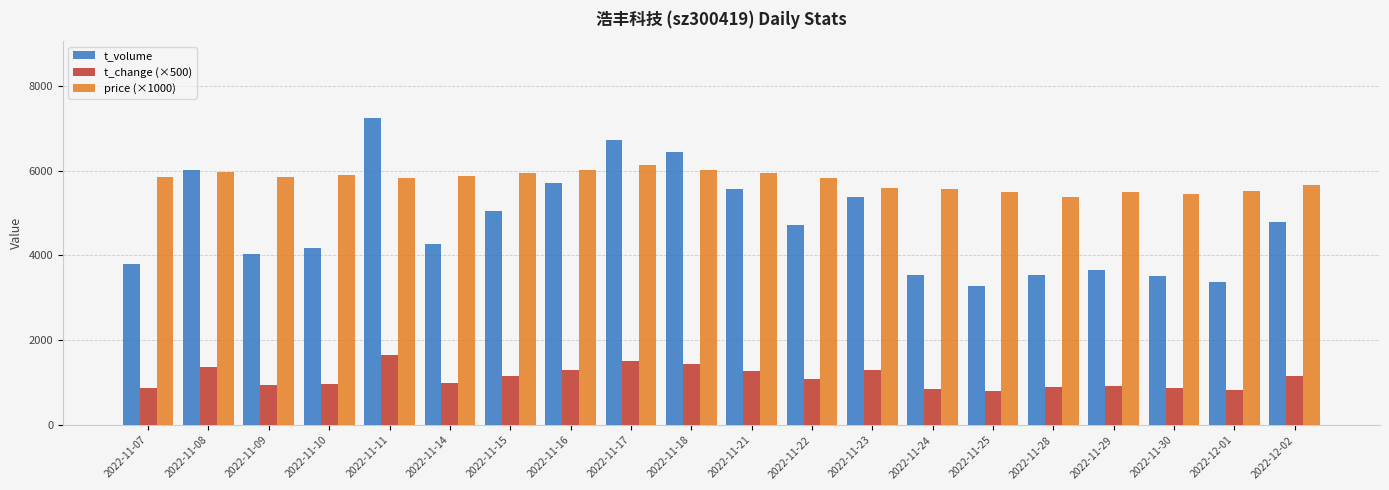

True or false: price (×1000) has a value of 7992 at 2022-11-16.

False